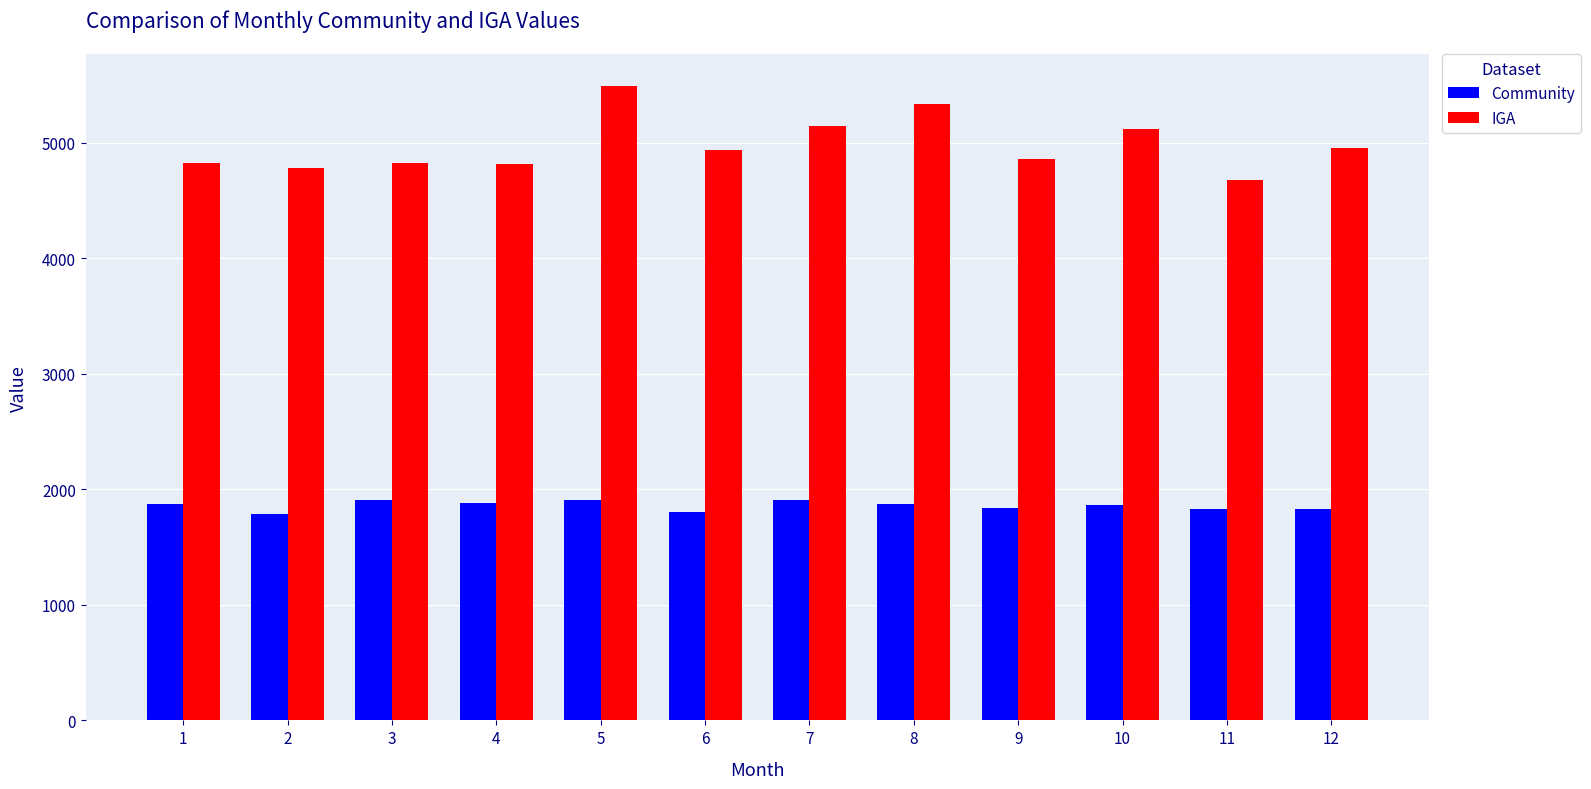

Read the Community value at 9.

1835.1